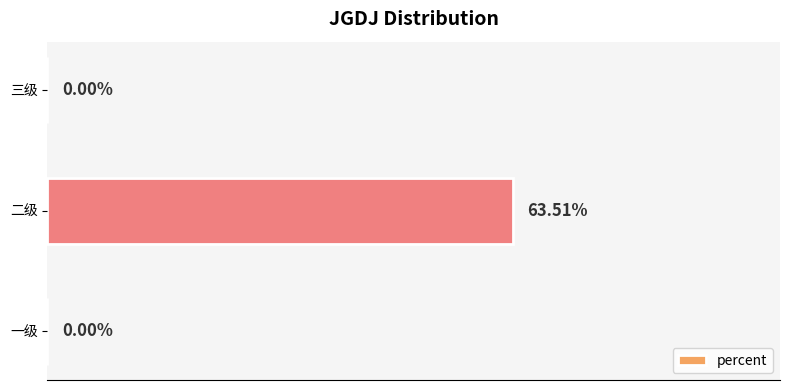

Which category has the highest value across all series?

二级